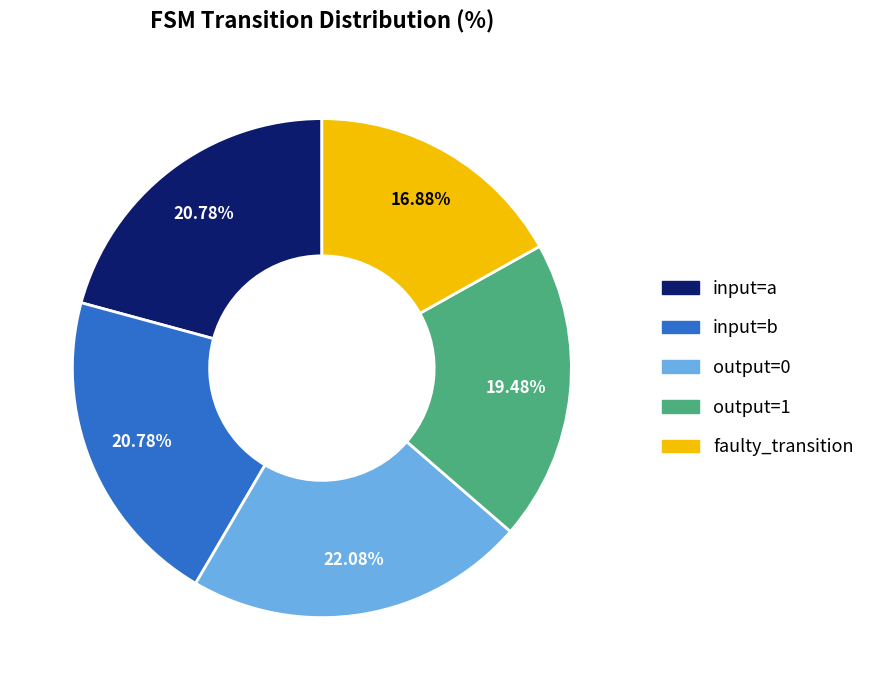

Is there a majority slice in this chart?

No